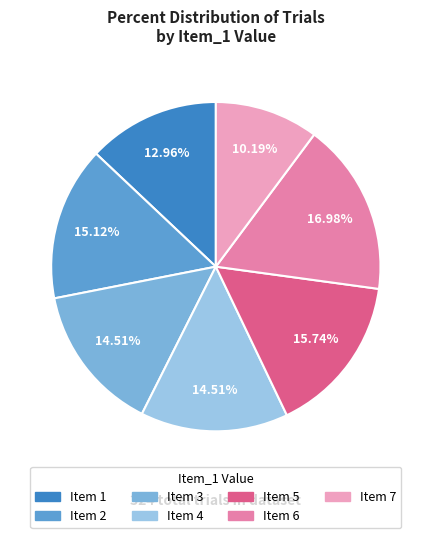

Count the number of slices in the pie.

7